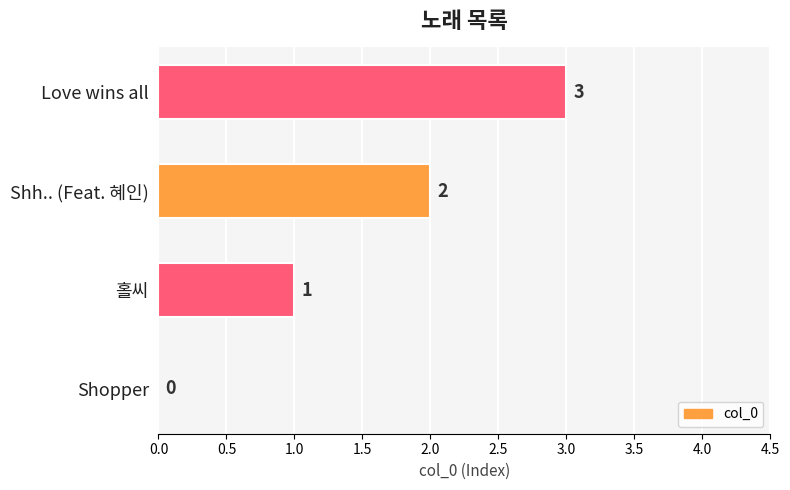

Which label corresponds to the largest value in the chart?

Love wins all